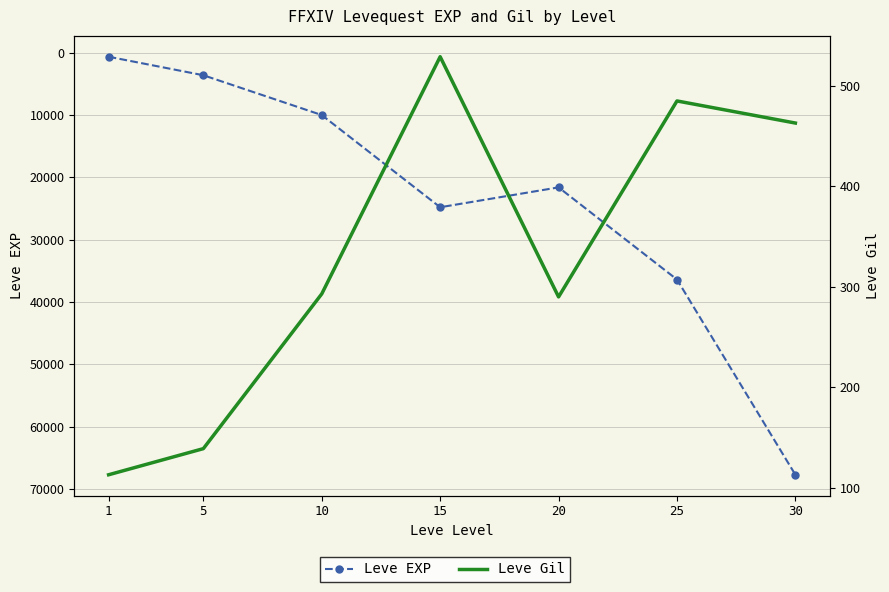

What is the minimum value shown in the chart?

113